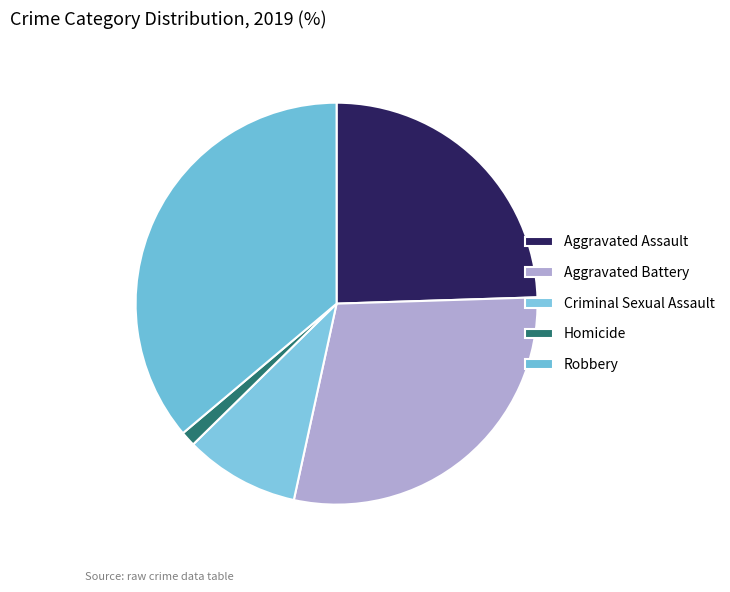

To the nearest percent, what portion does Aggravated Assault represent?

24%